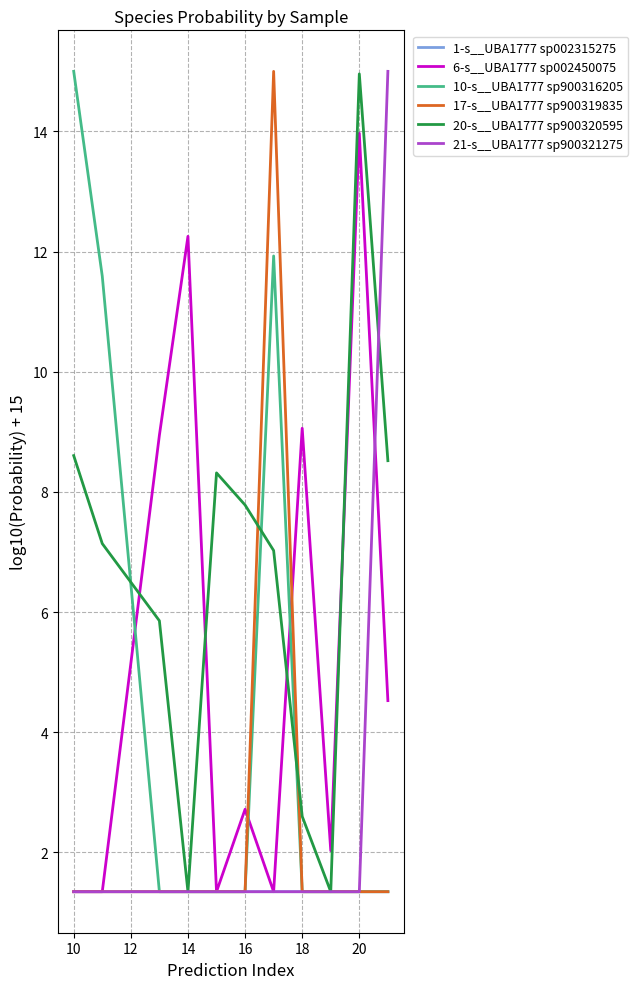

How many times do 20-s__UBA1777 sp900320595 and 6-s__UBA1777 sp002450075 cross each other?

4